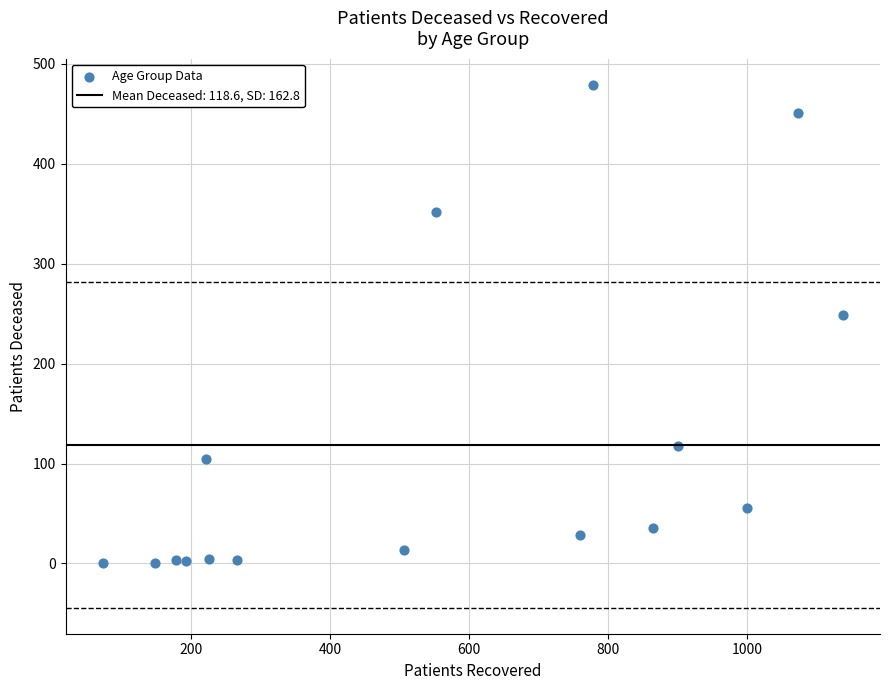

What is the range of Y values (max minus min)?

479